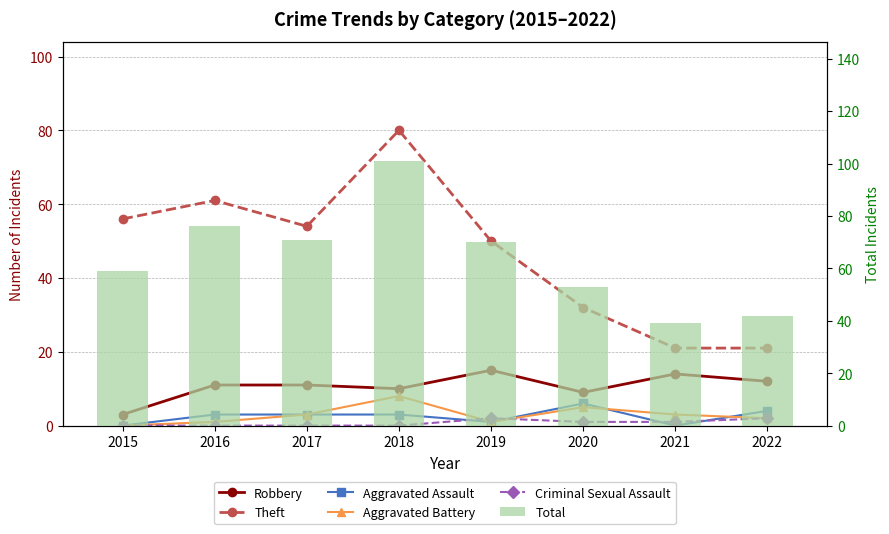

Which series has the largest total across all categories?

Total